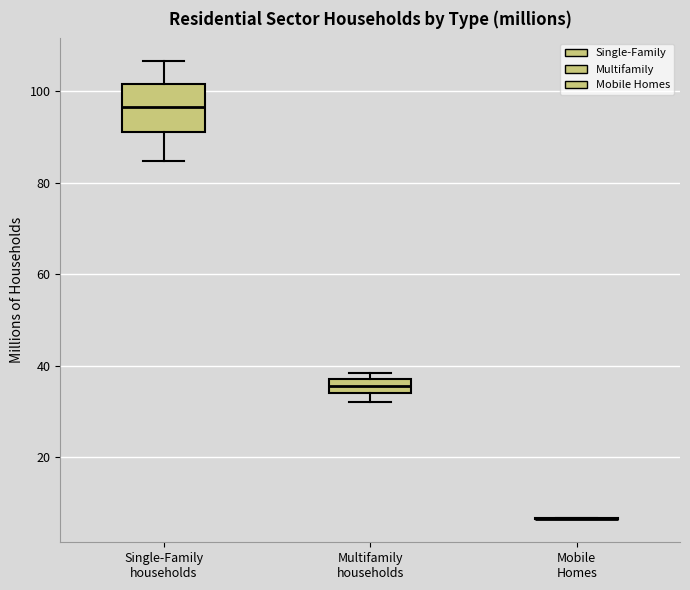

Reading left to right, read every box against the y-axis: the position of its median line, the range the box covers, and the ends of its whiskers. The values are not printed on the chart, so give them approximately, as read against the axis.

Single-Family households: median 96, box 92 to 102, whiskers 84 to 106
Multifamily households: median 36 (inside the box), box 34 to 36, whiskers 32 to 38
Mobile Homes: box collapsed to a line at 6, whiskers 6 to 6